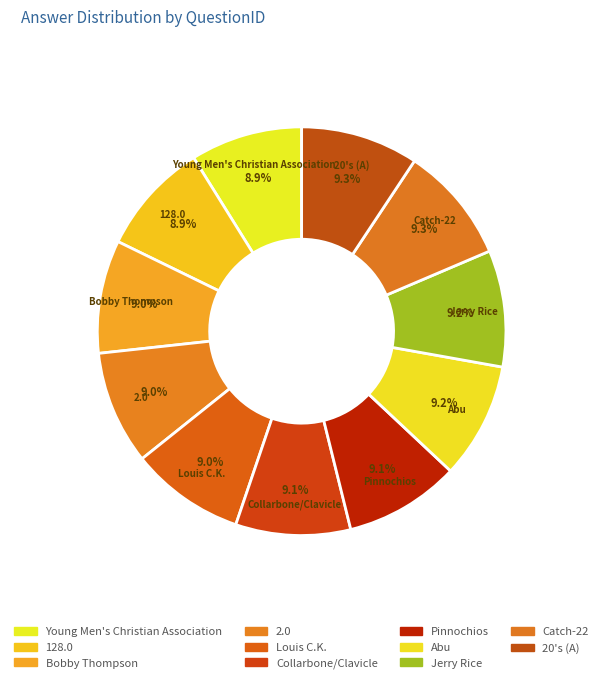

Does any single category account for the majority?

No